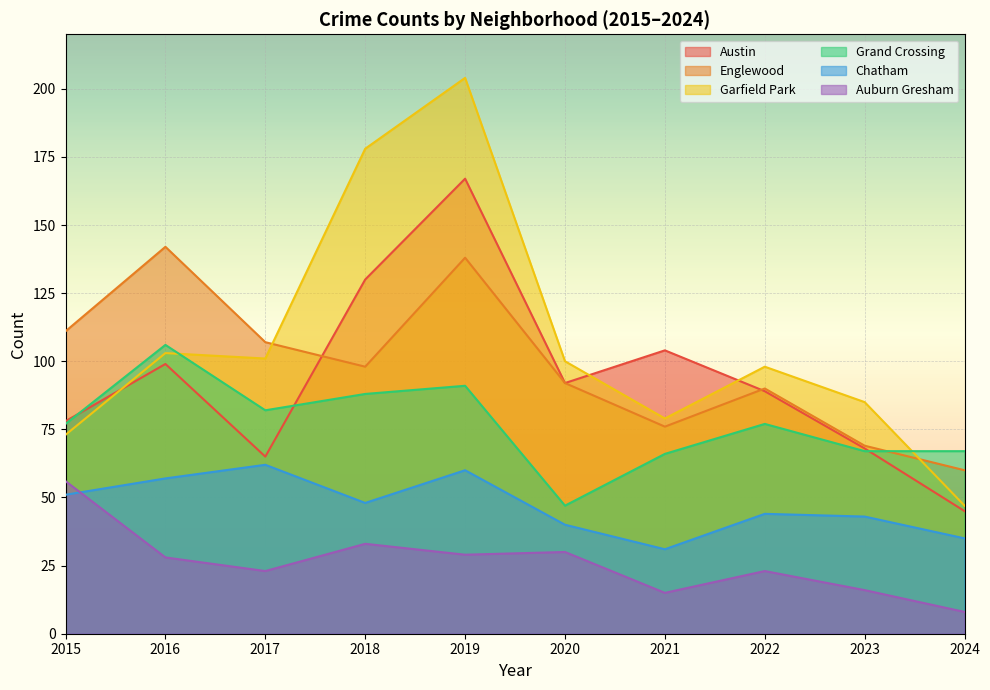

How many values in the Auburn Gresham series are below 28?

5